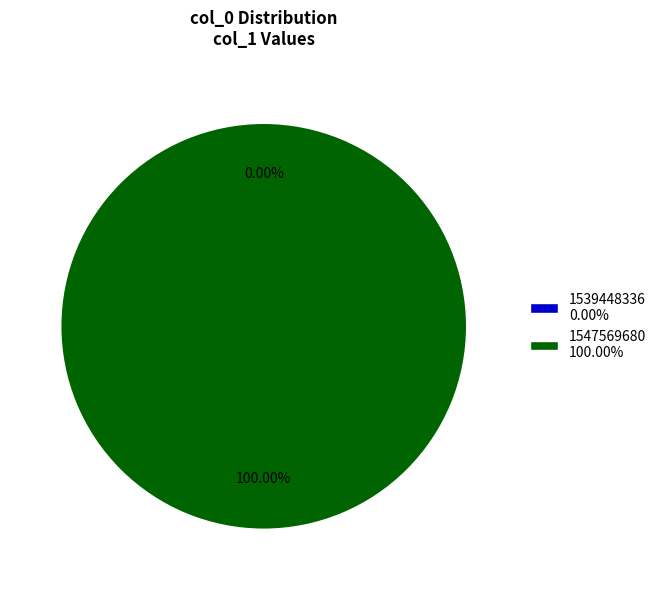

To the nearest percent, what is the difference between the largest and smallest slice percentages?

100%